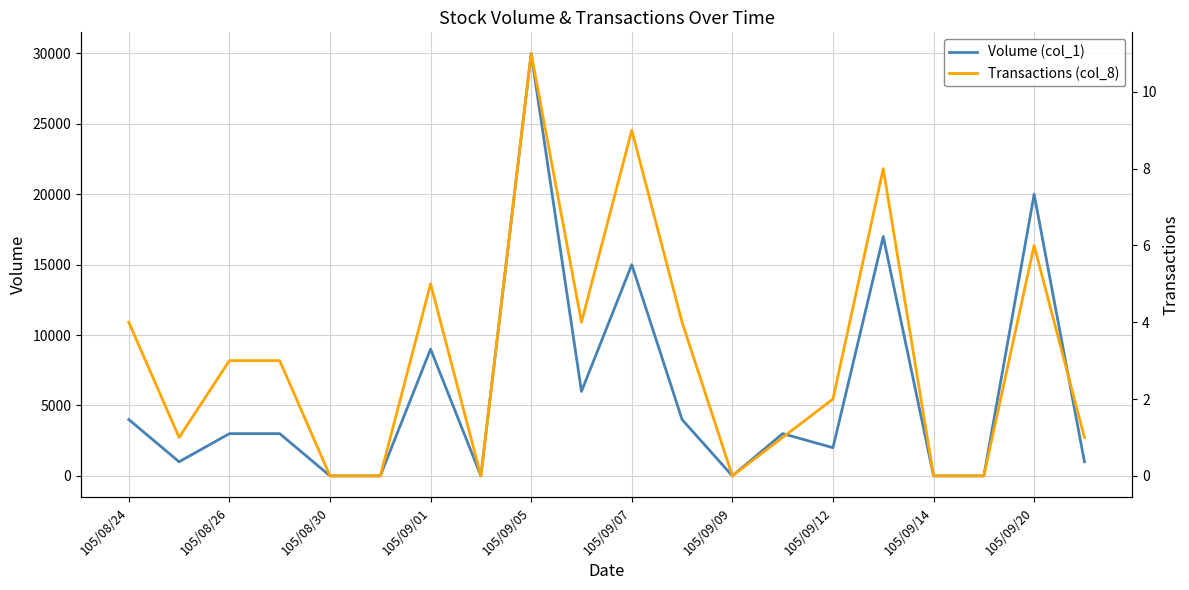

Which series changed the most between 105/08/24 and 105/09/09?

Volume (col_1)